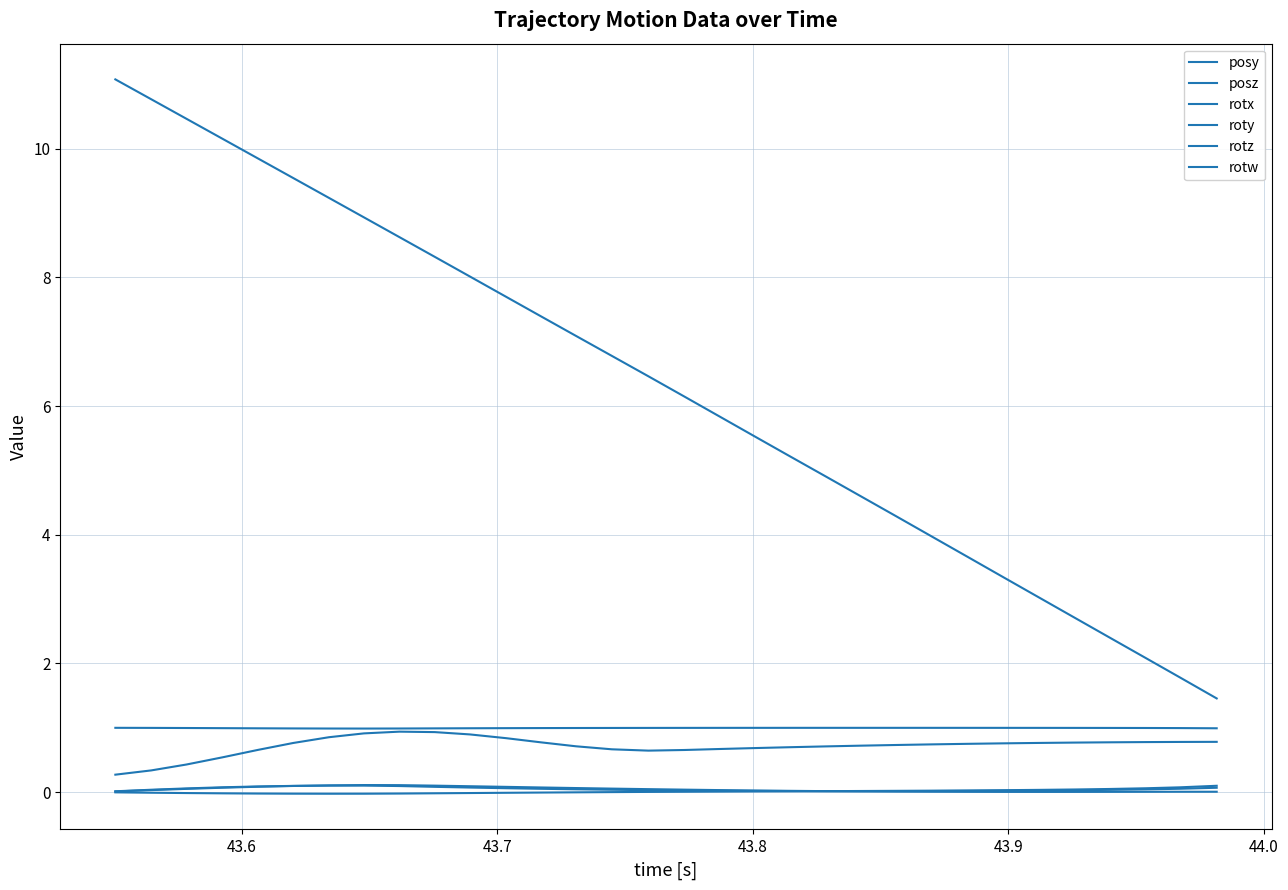

True or false: posz and roty intersect in this chart.

False